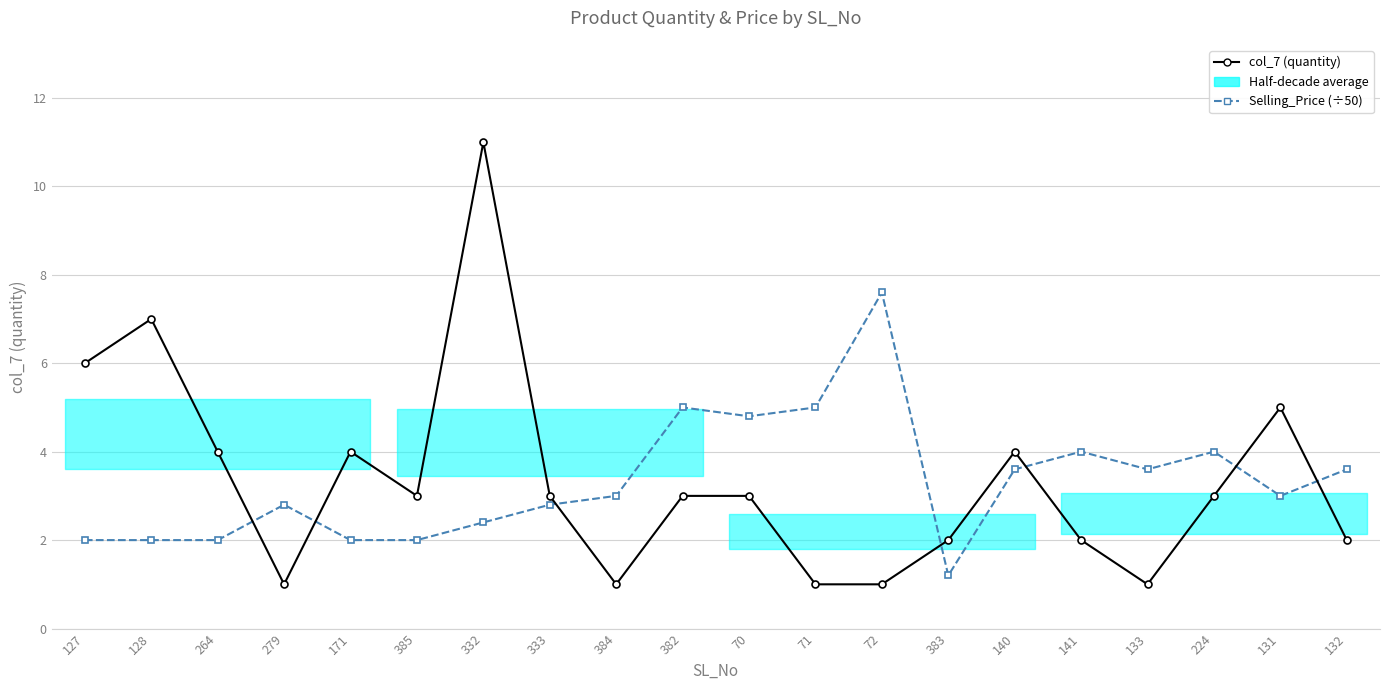

What is the approximate value of Selling_Price (÷50) at 131?

3.0